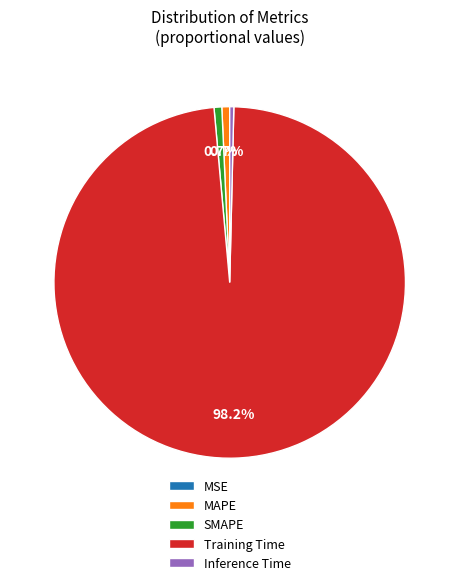

Is SMAPE the majority of the pie?

No